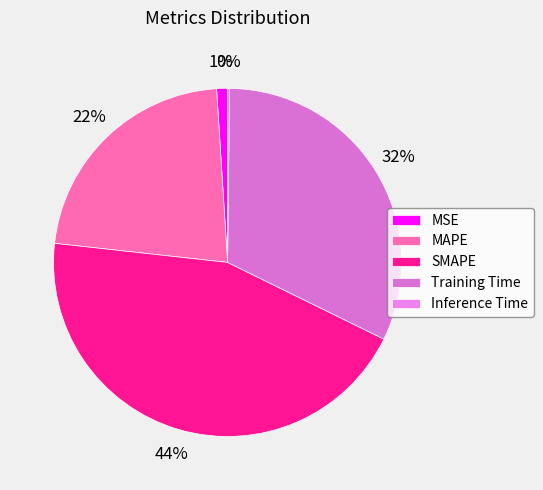

To the nearest percent, what portion does Training Time represent?

32%